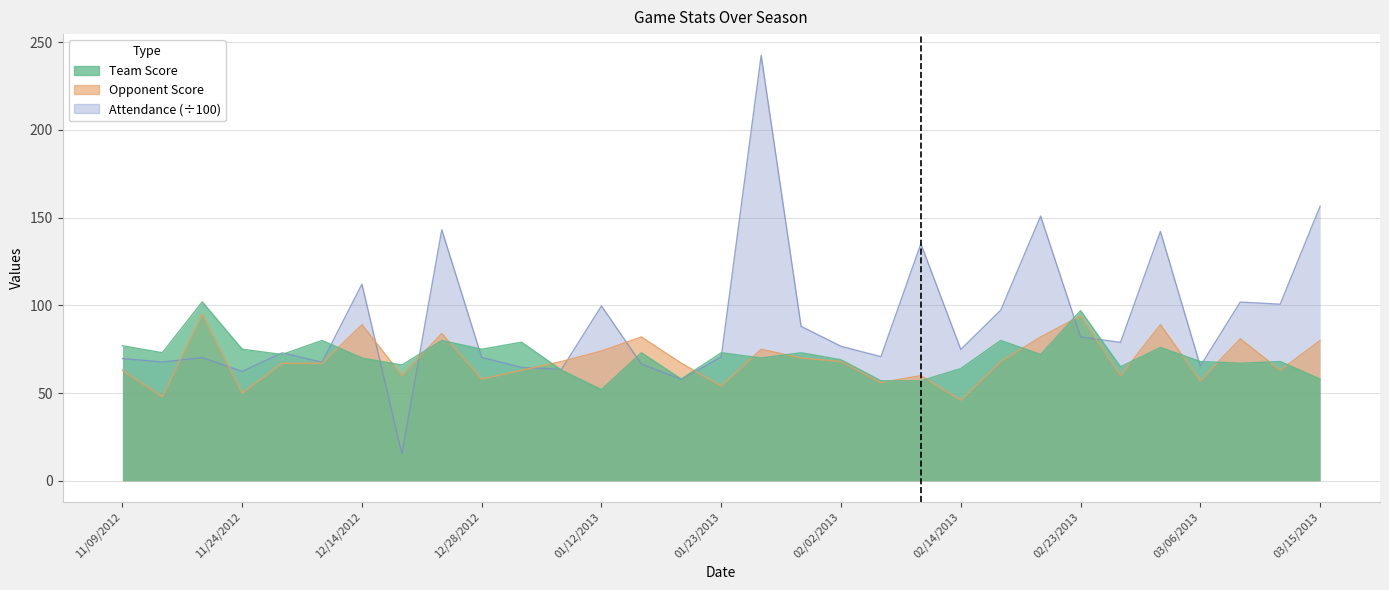

Between which two adjacent categories do Attendance and Opponent Score first intersect?

11/13/2012 and 11/20/2012